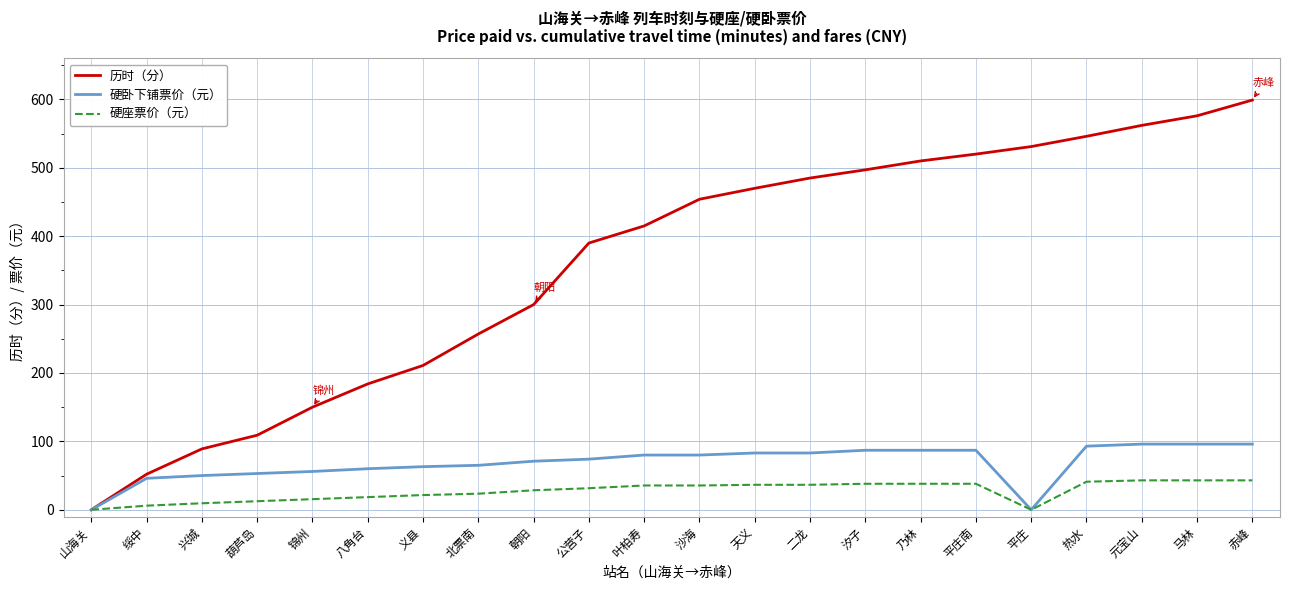

What is the difference between the highest and lowest values at 锦州?

134.5